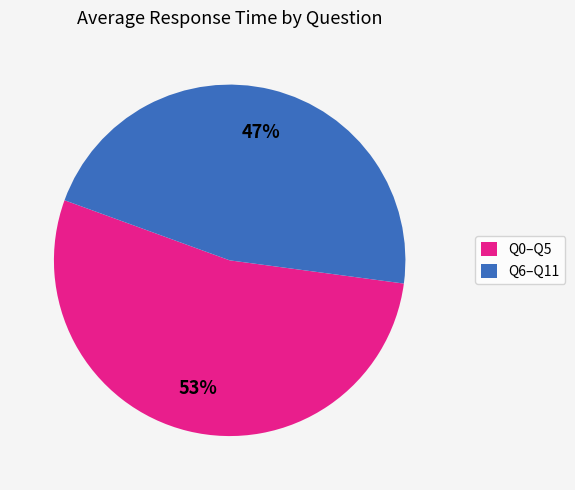

The Q0–Q5 slice represents 53% of the pie. True or false?

True